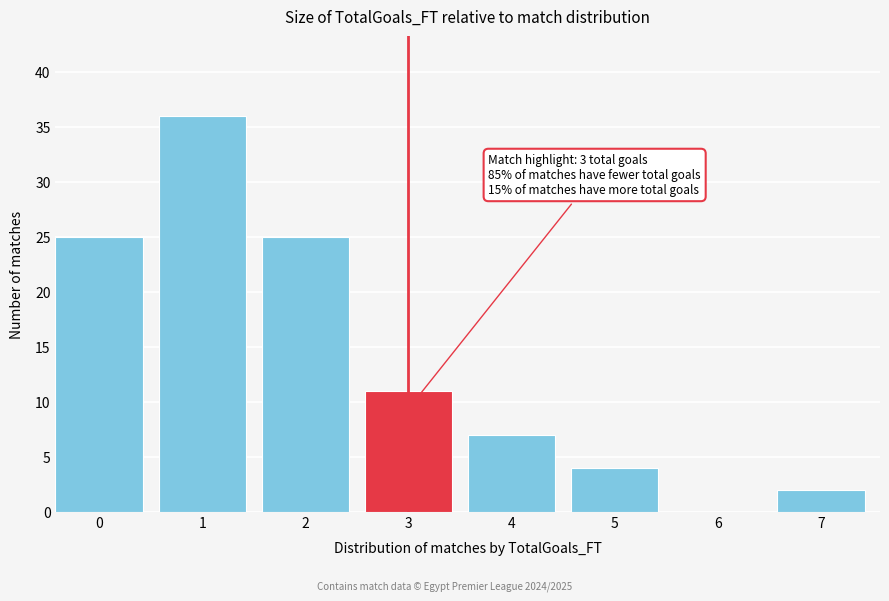

Reading left to right, what are all the values shown in this chart?

0=25	1=36	2=25	3=11	4=7	5=4	6=0	7=2